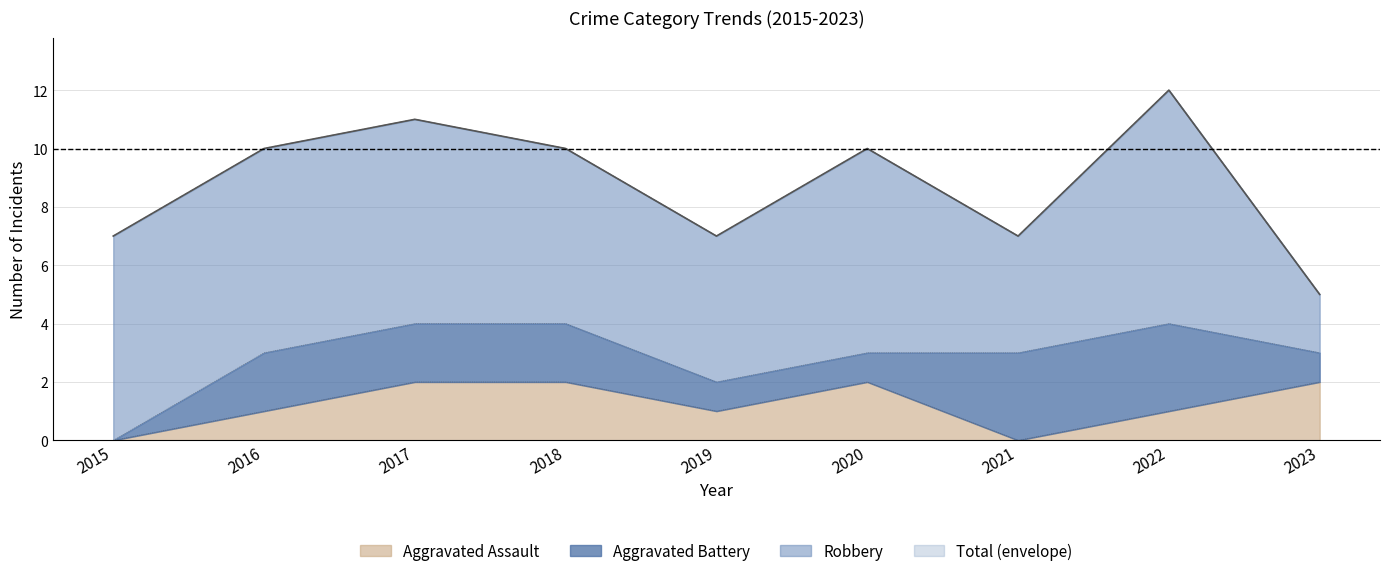

Rank the categories by Aggravated Assault value from highest to lowest.

2017, 2018, 2020, 2023, 2016, 2019, 2022, 2015, 2021